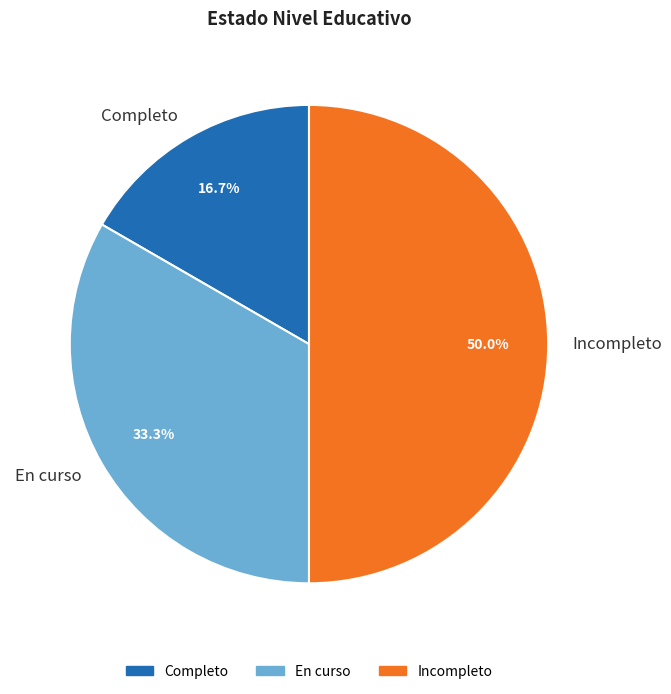

What percentage is NOT represented by En curso?

66.7%